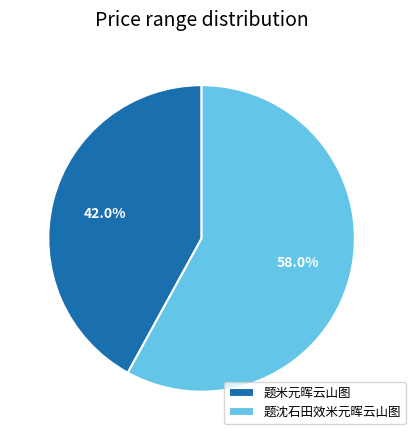

The 题米元晖云山图 slice represents 42% of the pie. True or false?

True